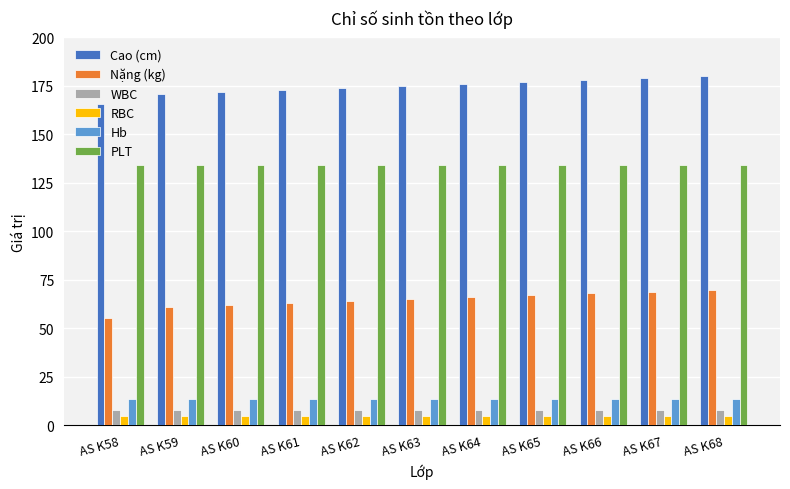

The value of WBC at AS K58 is 7.9. True or false?

True